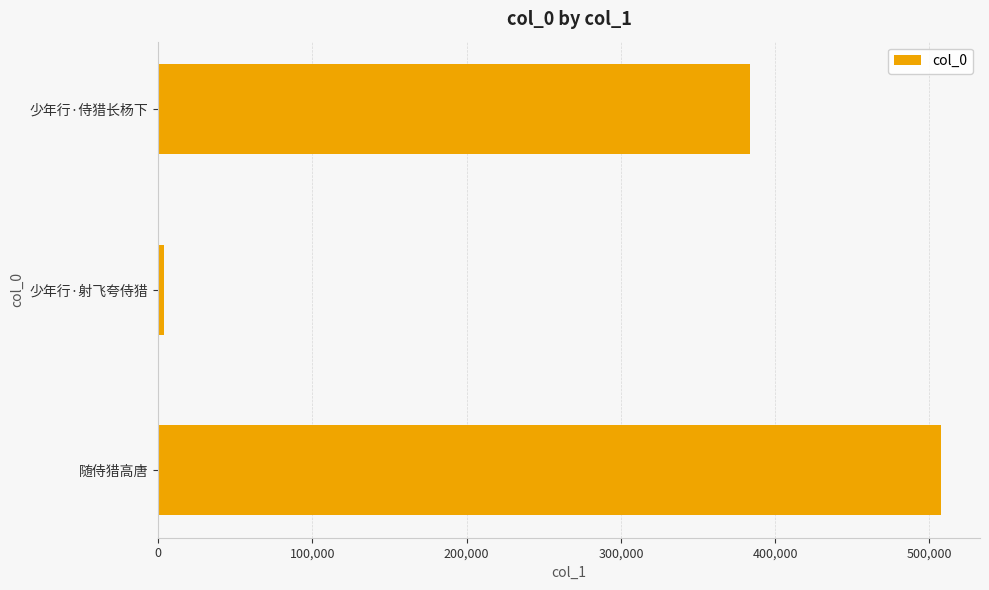

Which label corresponds to the smallest value in the chart?

少年行·射飞夸侍猎